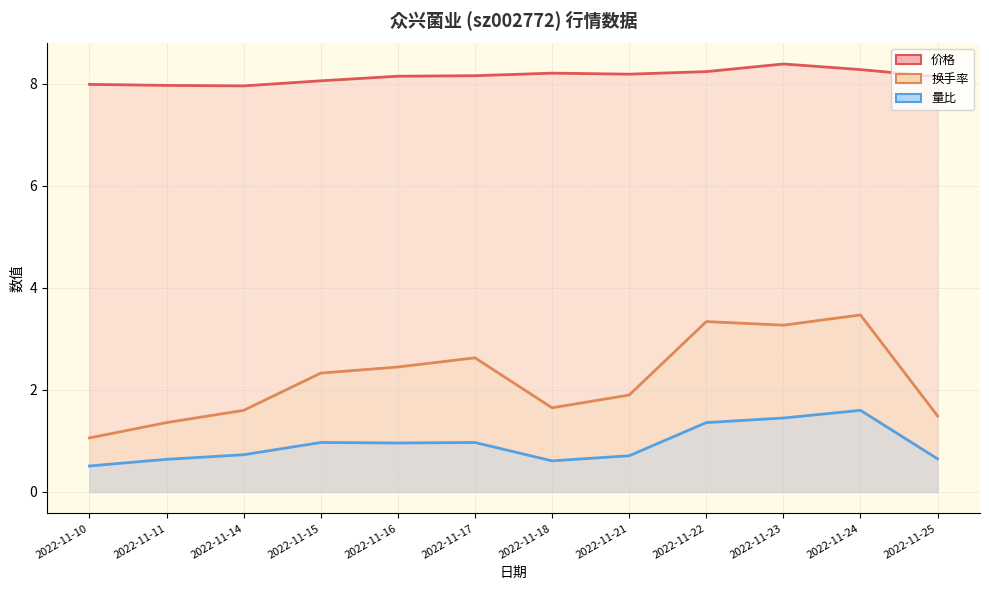

At 2022-11-11, list the series in order from largest to smallest.

价格 (线), 换手率 (线), 量比 (线)